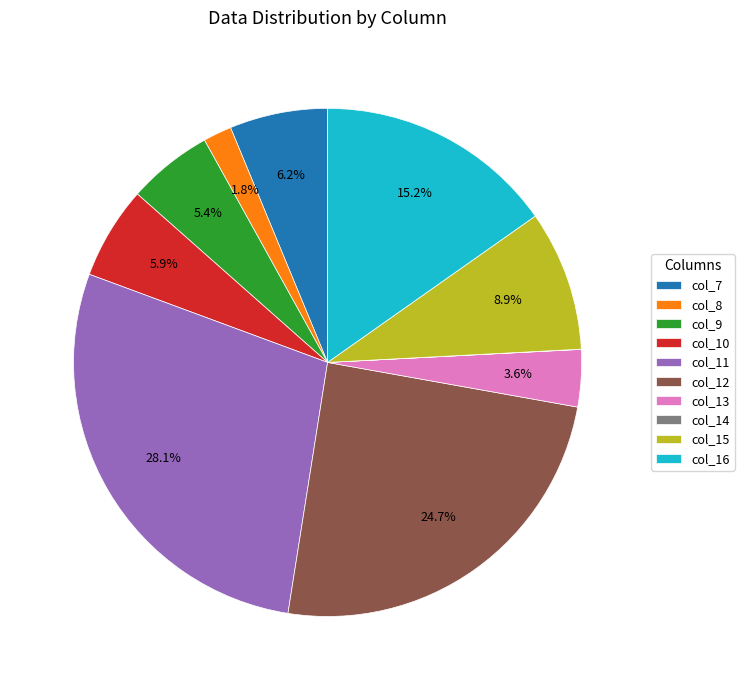

Which category has the biggest portion of the pie?

col_11